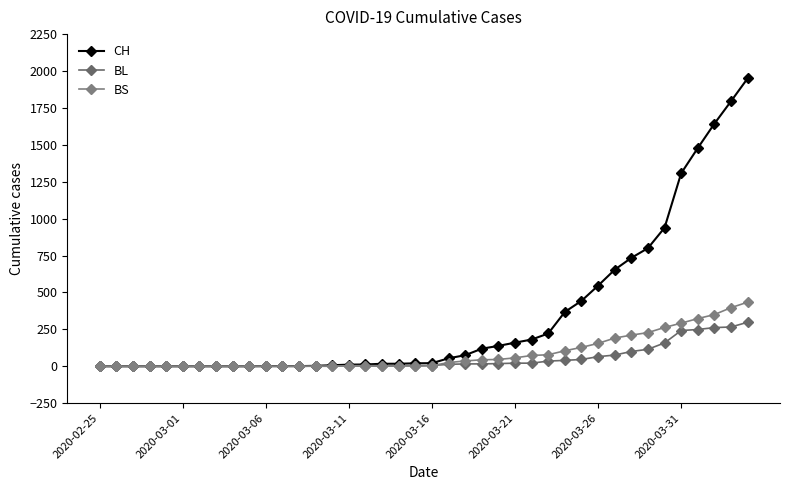

True or false: CH and BS intersect in this chart.

False